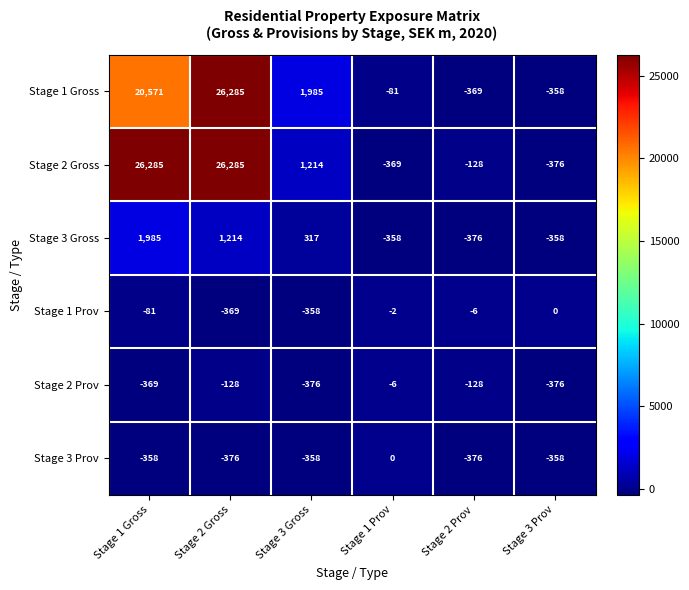

The Stage 1 Gross series shows 8903 at Stage 1 Gross. True or false?

False